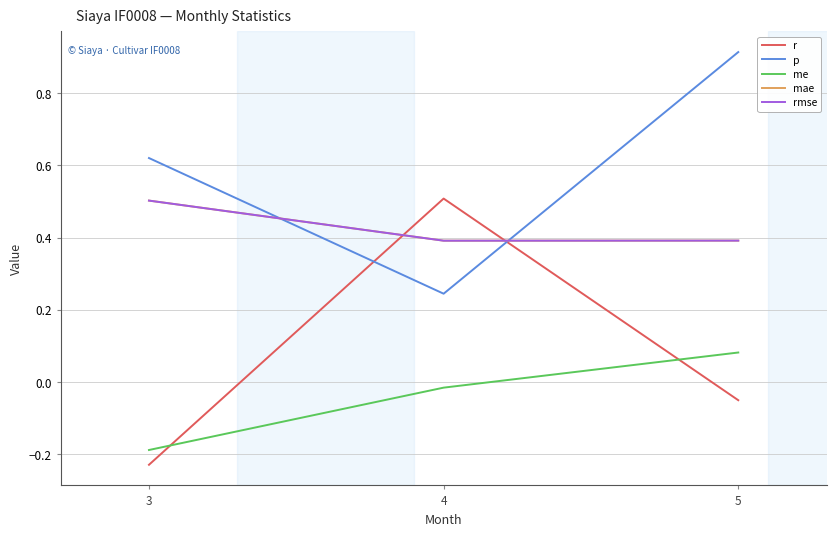

At which category is the sum across all series the highest?

5